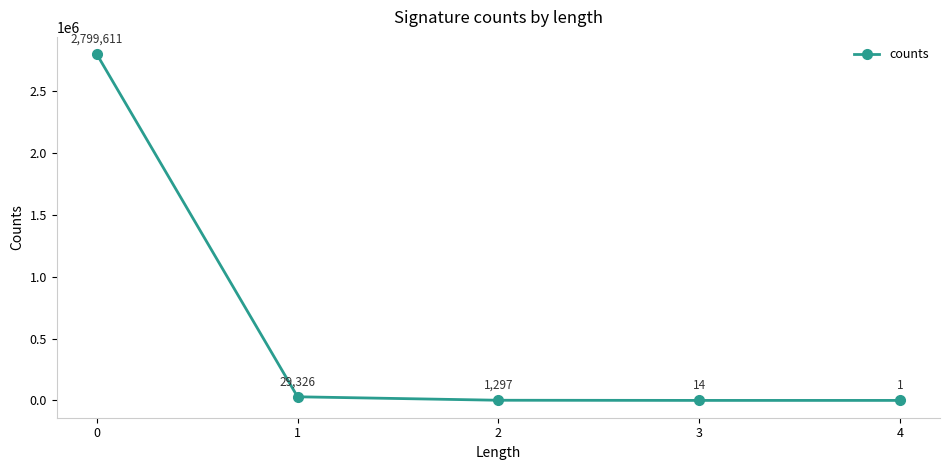

Where is the data nearest to the value 1399806?

1